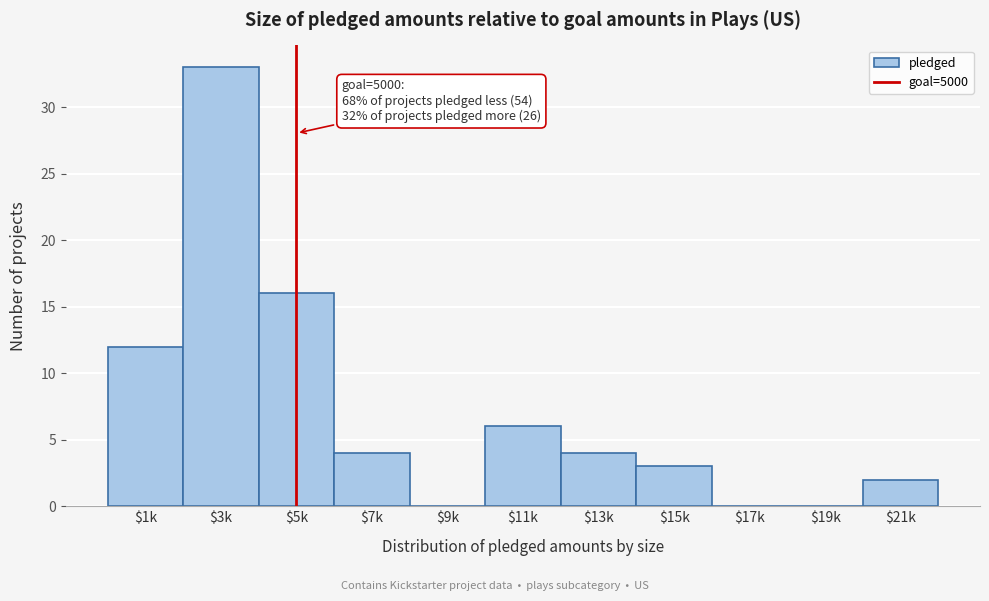

What is the greatest value displayed?

33